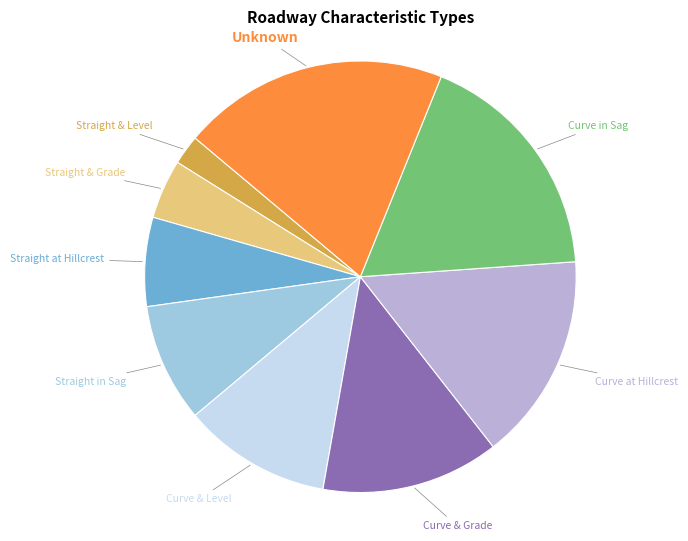

Between Straight & Level and Straight in Sag, which is larger?

Straight in Sag